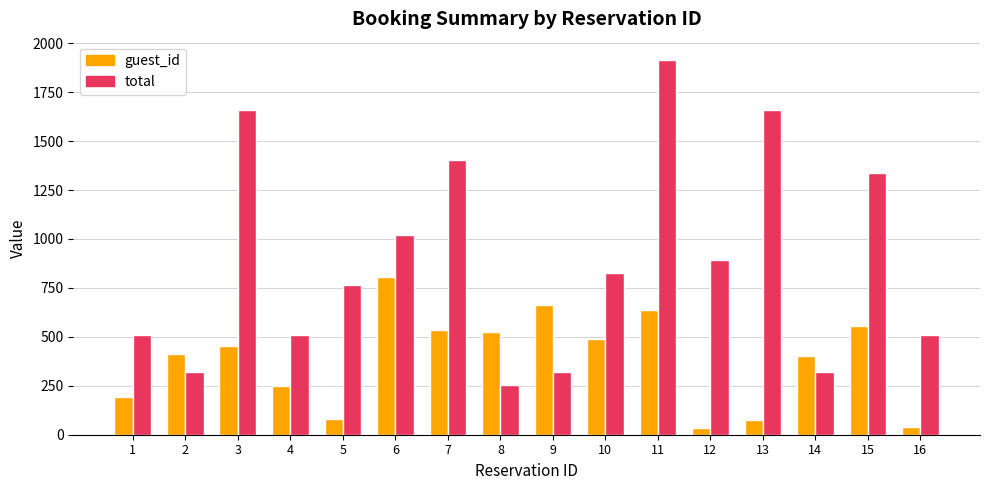

How many bars are there in total?

32